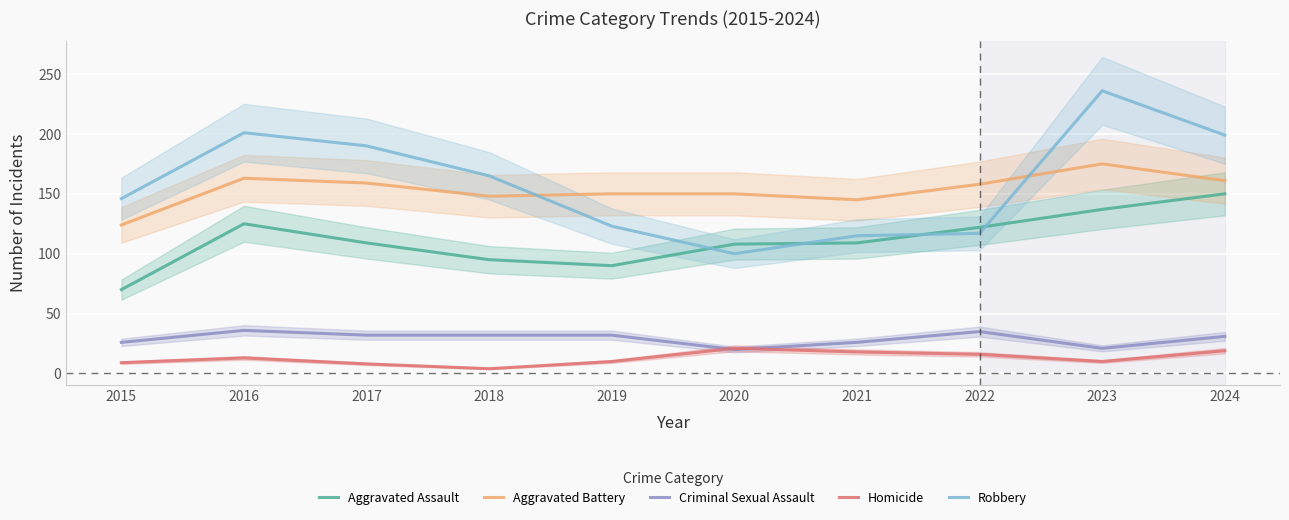

Rank the categories by Homicide value from lowest to highest.

2018, 2017, 2015, 2019, 2023, 2016, 2022, 2021, 2024, 2020